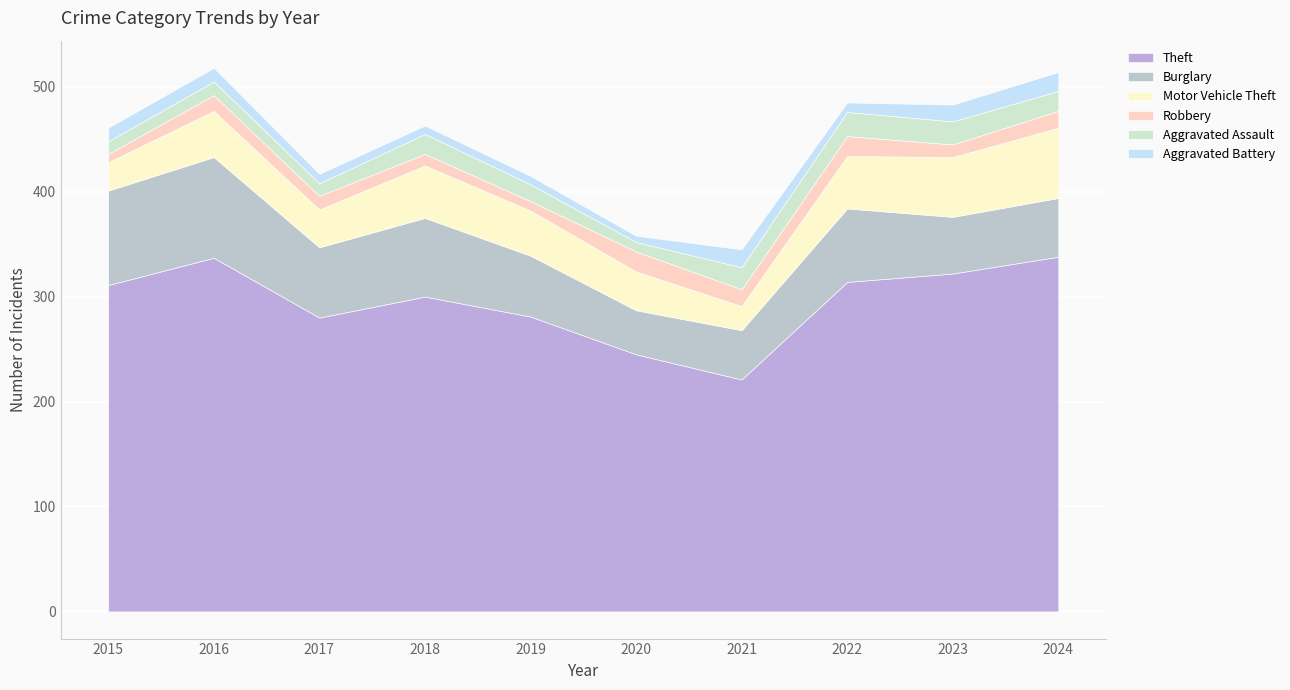

At which label is Aggravated Assault closest to 16?

2019